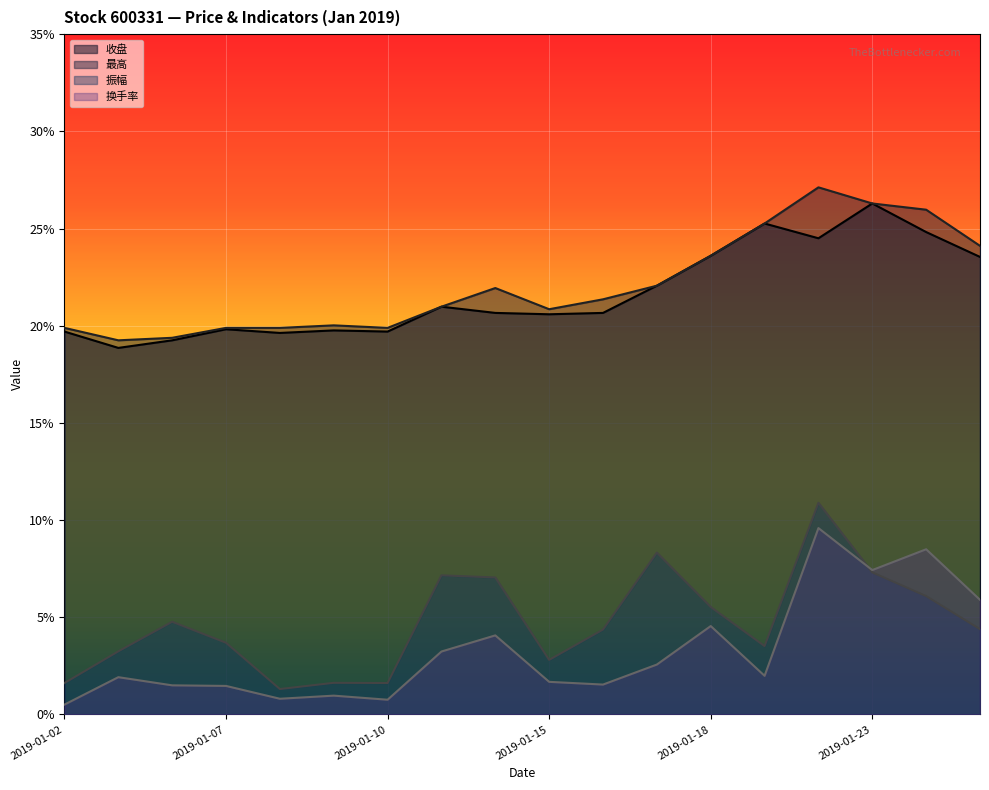

What is the value of the 收盘 point at the 2nd from the left?

18.9